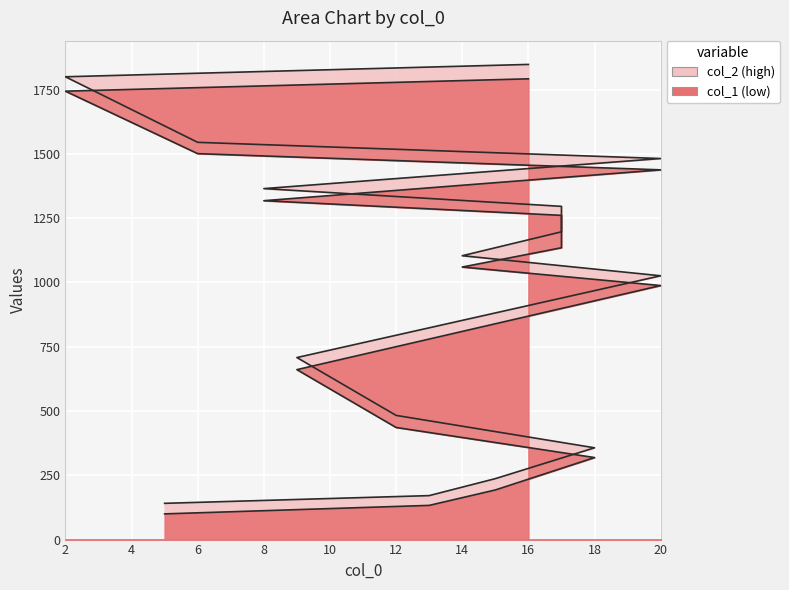

Rank the series at 18 from highest to lowest value.

col_2, col_1